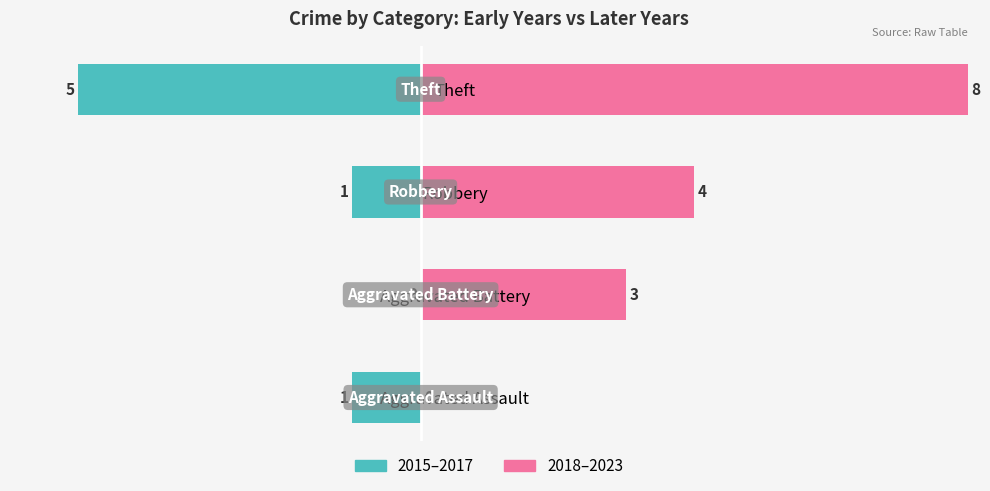

Is the value of 2018–2023 at Theft greater than the value of 2015–2017 at Theft?

Yes